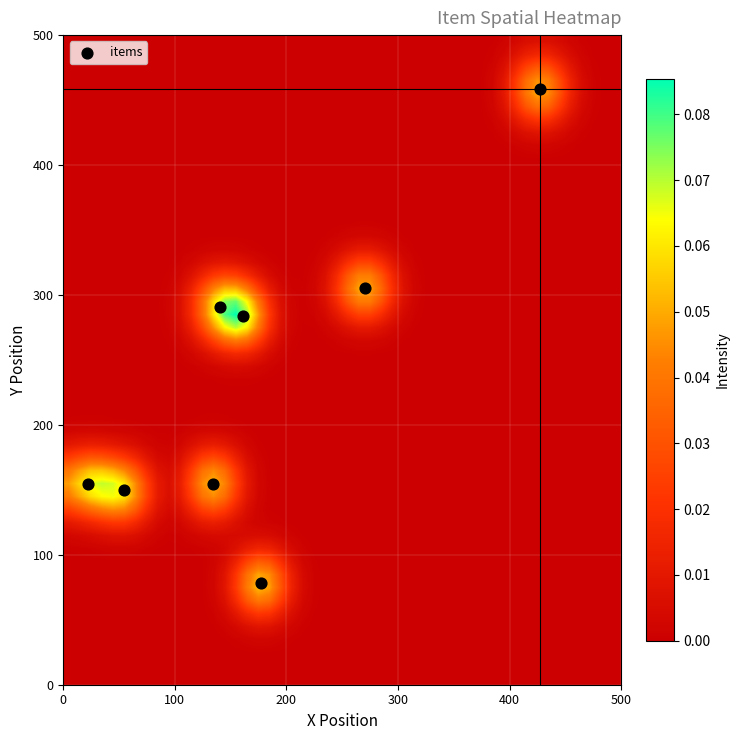

What is the average Y value?

234.4